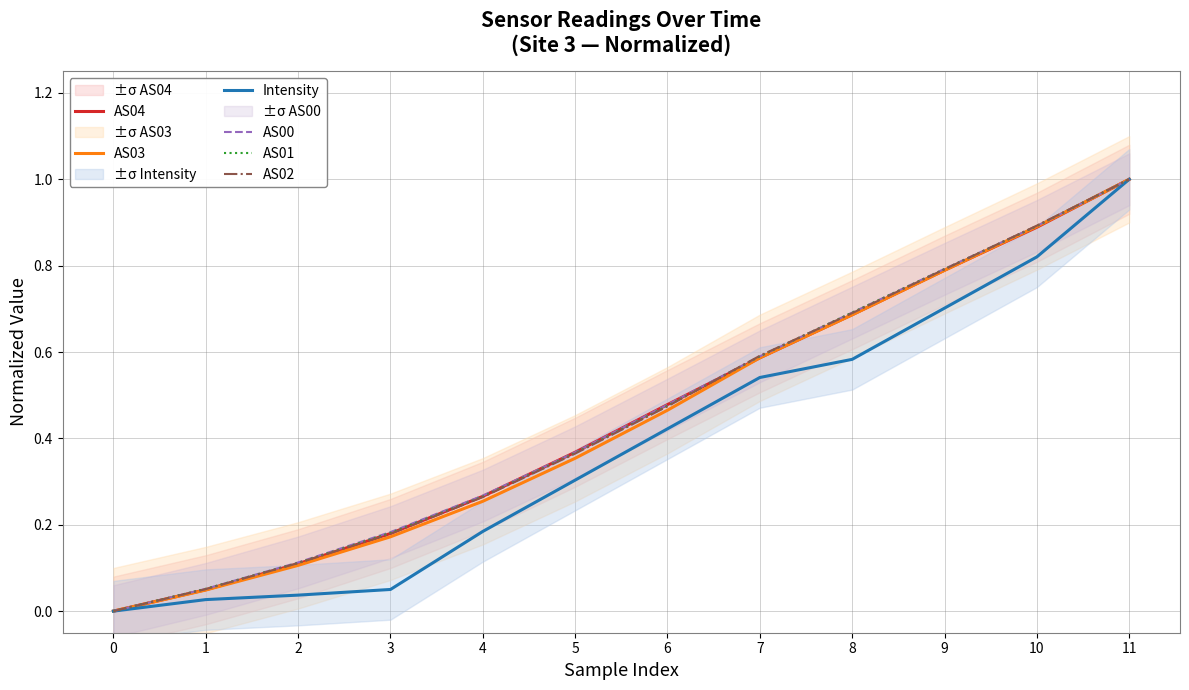

Reading left to right, what are all the values shown in this chart?

AS04: 0=0.0	1=0.0	2=0.1	3=0.2	4=0.3	5=0.4	6=0.5	7=0.6	8=0.7	9=0.8	10=0.9	11=1.0
AS03: 0=0.0	1=0.0	2=0.1	3=0.2	4=0.3	5=0.4	6=0.5	7=0.6	8=0.7	9=0.8	10=0.9	11=1.0
Intensity: 0=0.0	1=0.0	2=0.0	3=0.1	4=0.2	5=0.3	6=0.4	7=0.5	8=0.6	9=0.7	10=0.8	11=1.0
AS00: 0=0.0	1=0.1	2=0.1	3=0.2	4=0.3	5=0.4	6=0.5	7=0.6	8=0.7	9=0.8	10=0.9	11=1.0
AS01: 0=0.0	1=0.1	2=0.1	3=0.2	4=0.3	5=0.4	6=0.5	7=0.6	8=0.7	9=0.8	10=0.9	11=1.0
AS02: 0=0.0	1=0.1	2=0.1	3=0.2	4=0.3	5=0.4	6=0.5	7=0.6	8=0.7	9=0.8	10=0.9	11=1.0